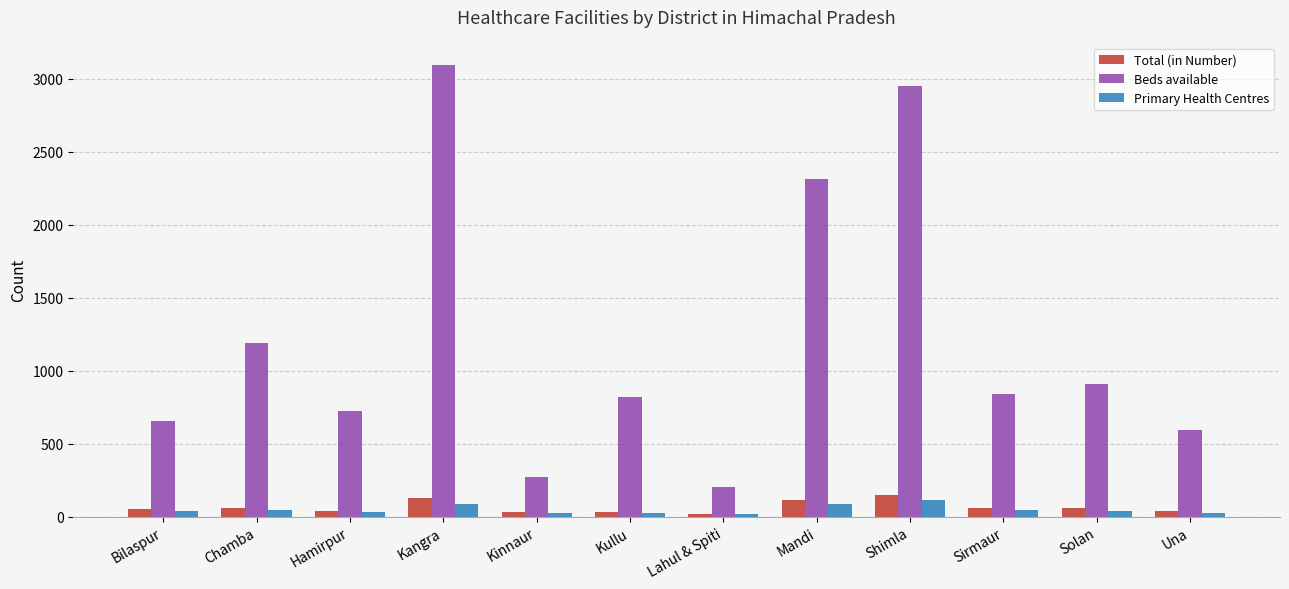

What is the difference between the maximum and minimum values in the Beds available series?

2889